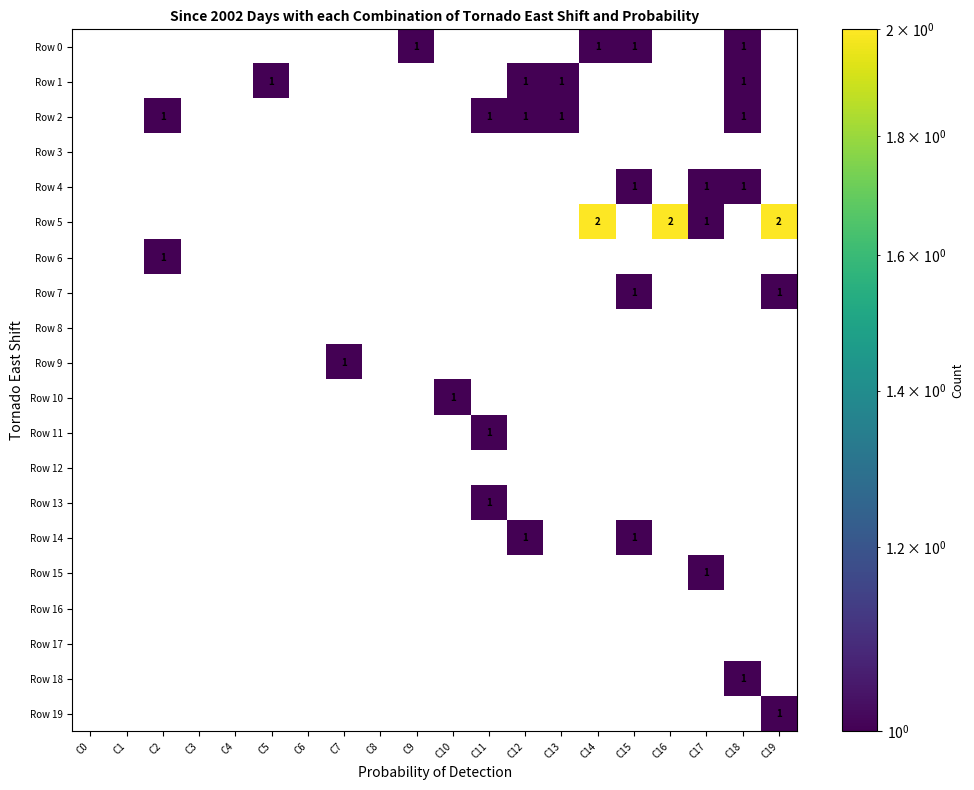

True or false: Row 1 has a value of 1 at C18.

True